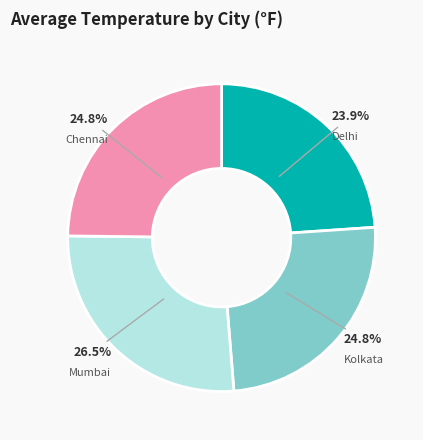

Is there any slice that represents more than half of the pie?

No